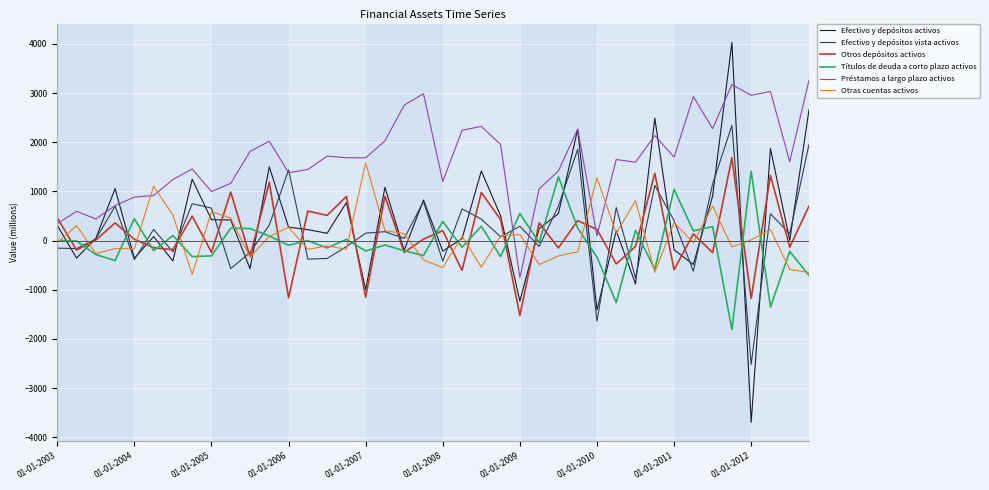

Which series has the largest total across all categories?

Préstamos a largo plazo activos